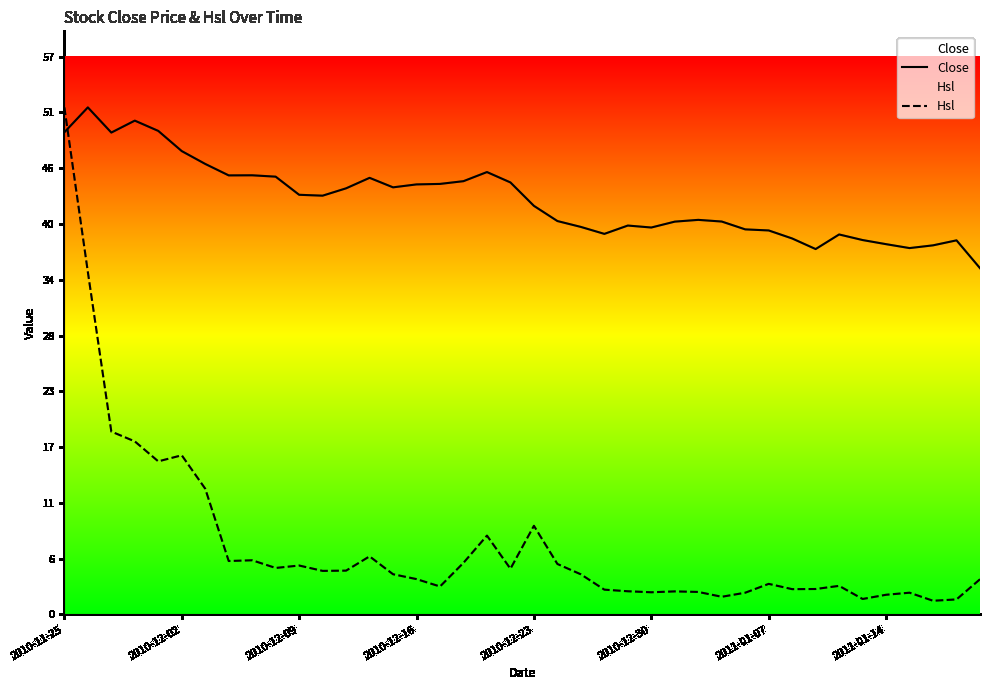

The value of Hsl at 32 is 1.6. True or false?

False